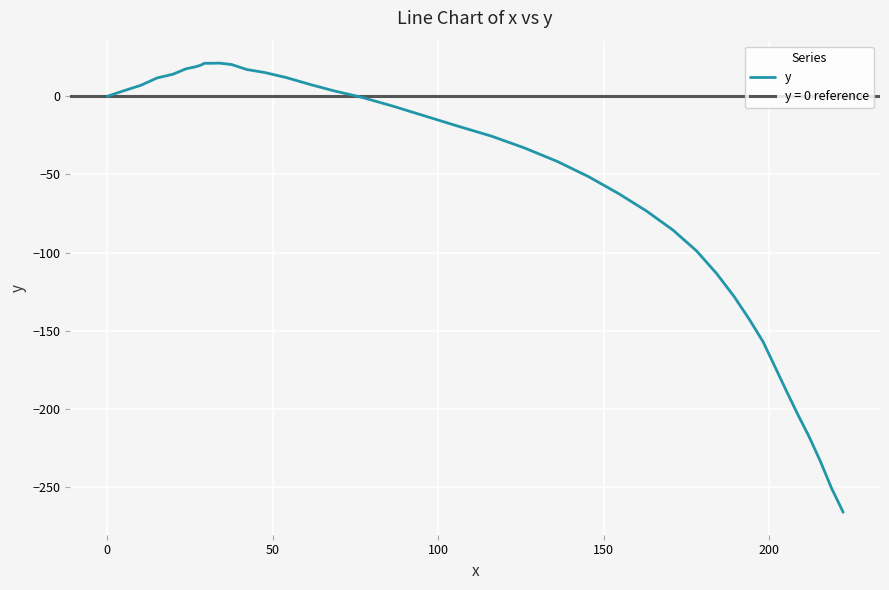

What is the average value?

-58.7